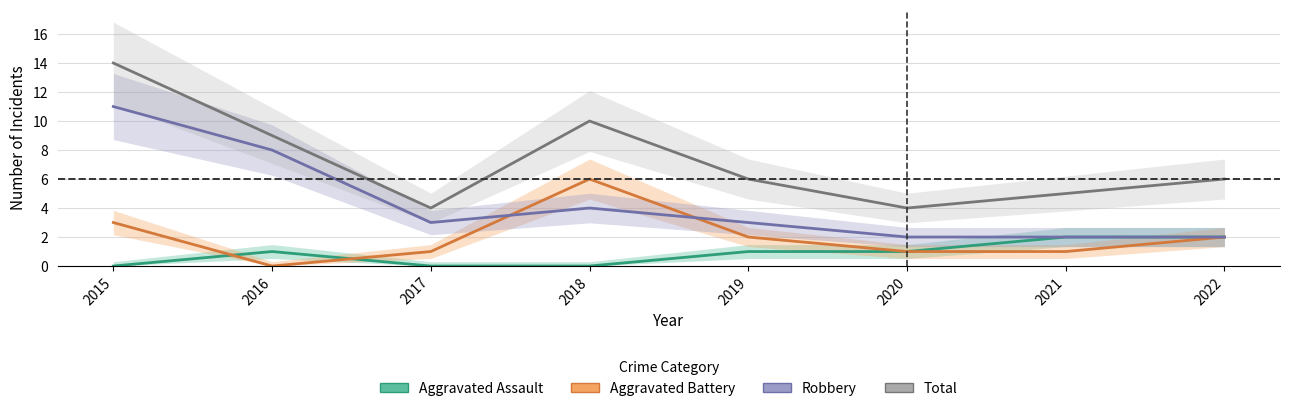

Where does the Aggravated Assault series first go above 1?

2021